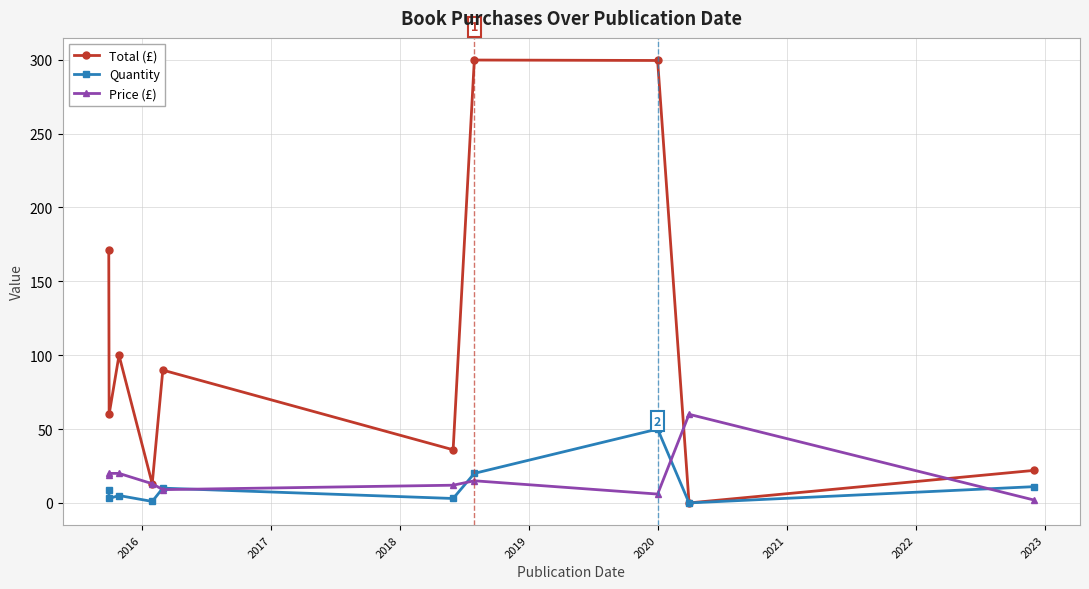

What is the maximum value shown in the chart?

299.8